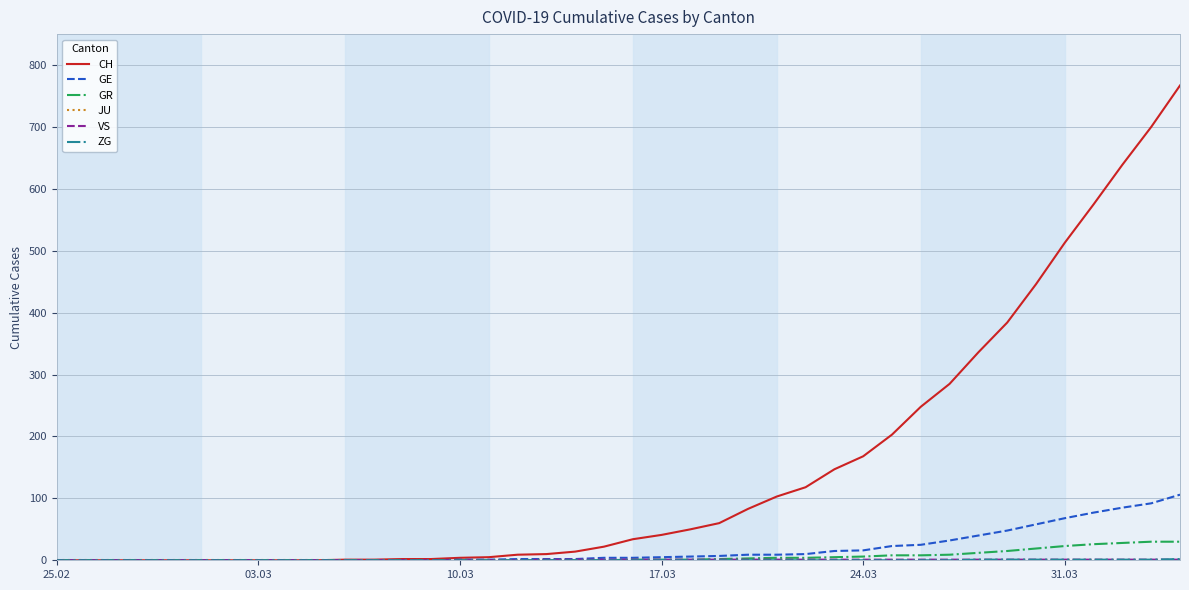

What is the greatest value displayed?

767